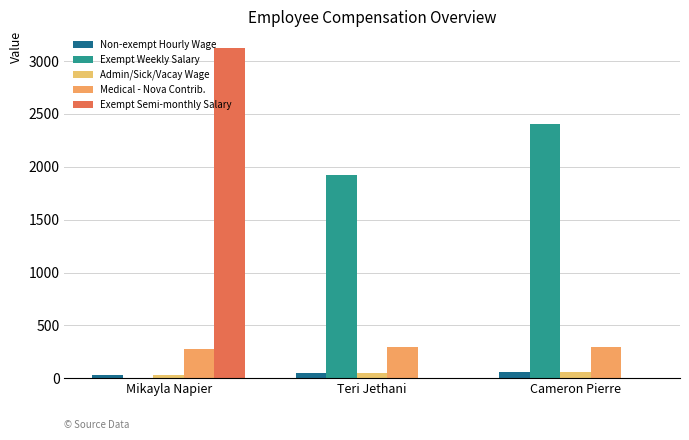

At Cameron Pierre, list the series in order from smallest to largest.

Exempt Semi-monthly Salary, Non-exempt Hourly Wage, Admin/Sick/Vacay Wage, Medical - Nova Contrib., Exempt Weekly Salary